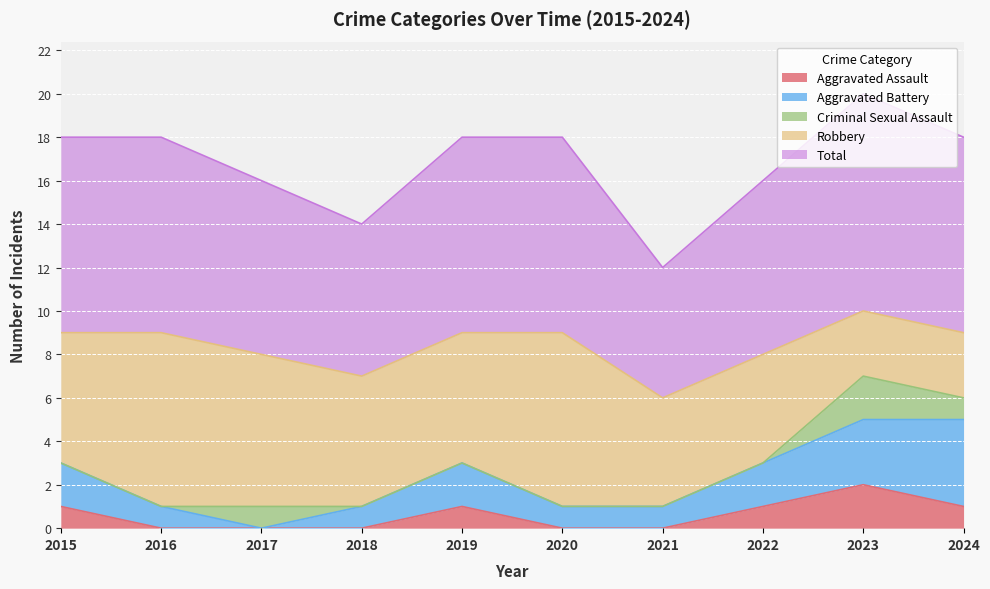

Reading right to left, list all the values displayed in this chart.

Aggravated Assault: 2024=1	2023=2	2022=1	2021=0	2020=0	2019=1	2018=0	2017=0	2016=0	2015=1
Aggravated Battery: 2024=4	2023=3	2022=2	2021=1	2020=1	2019=2	2018=1	2017=0	2016=1	2015=2
Criminal Sexual Assault: 2024=1	2023=2	2022=0	2021=0	2020=0	2019=0	2018=0	2017=1	2016=0	2015=0
Robbery: 2024=3	2023=3	2022=5	2021=5	2020=8	2019=6	2018=6	2017=7	2016=8	2015=6
Total: 2024=9	2023=10	2022=8	2021=6	2020=9	2019=9	2018=7	2017=8	2016=9	2015=9